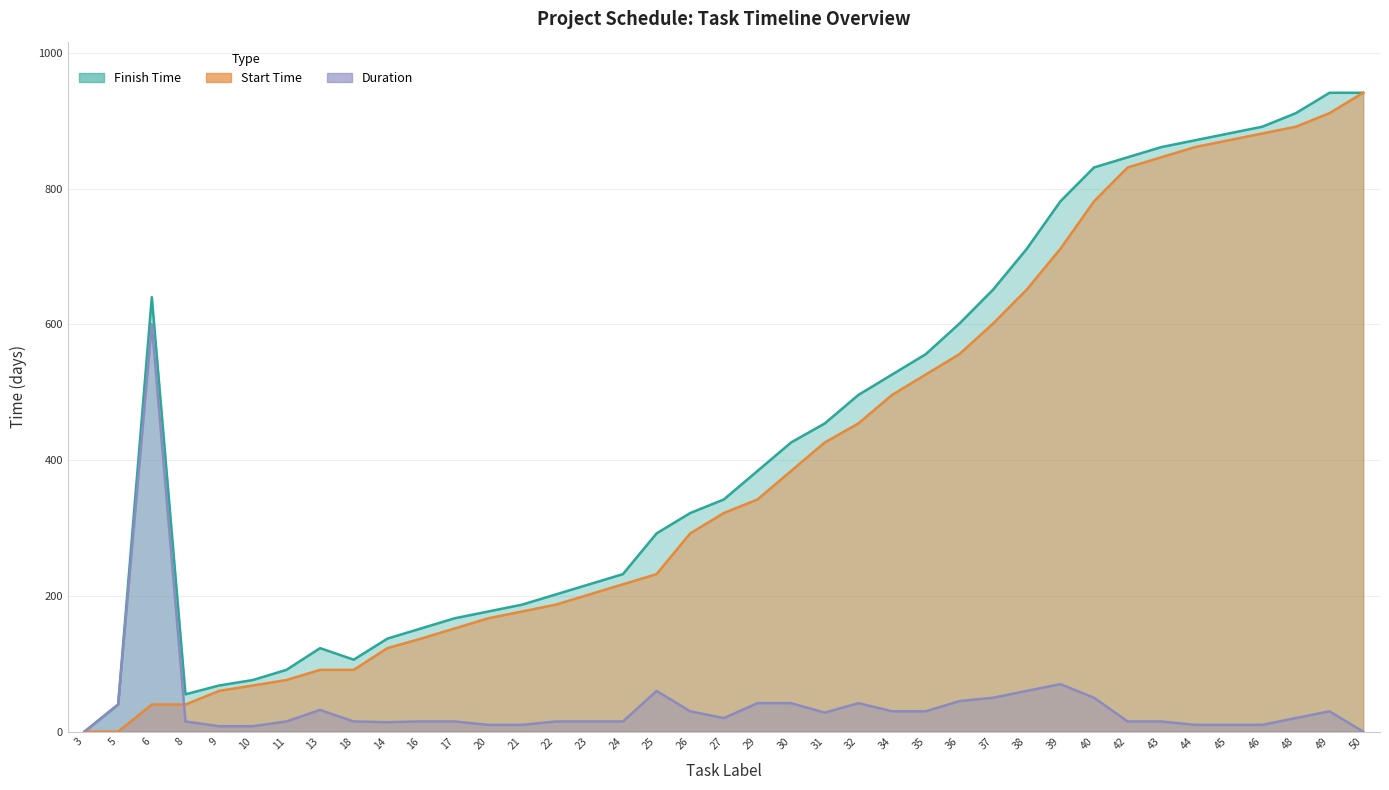

Where is Start Time nearest to the value 470?

32